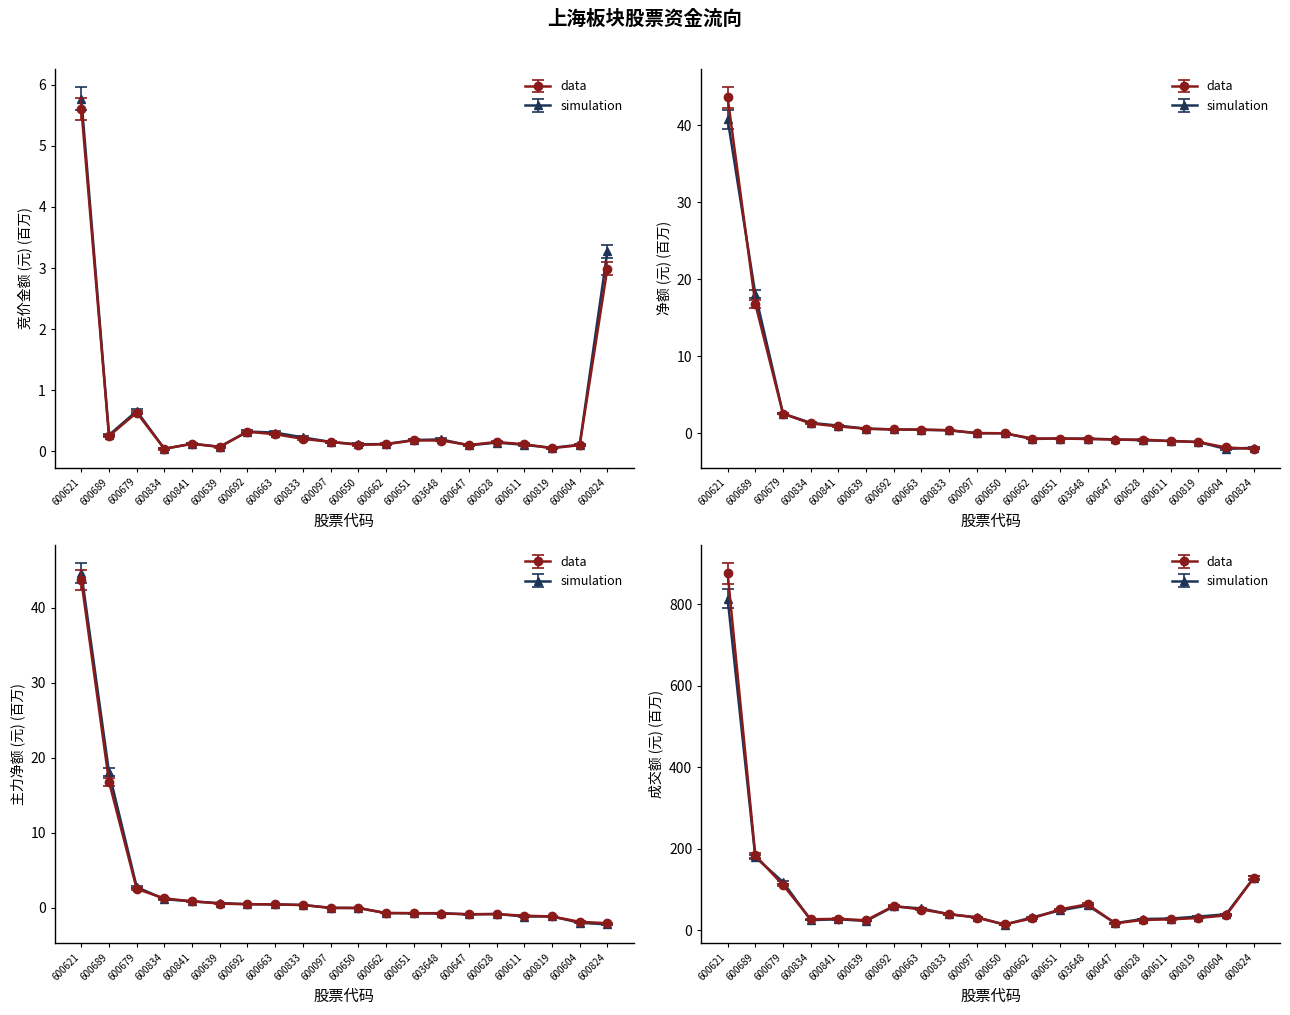

True or false: 净额 has more than 1 points higher than both neighbors.

False